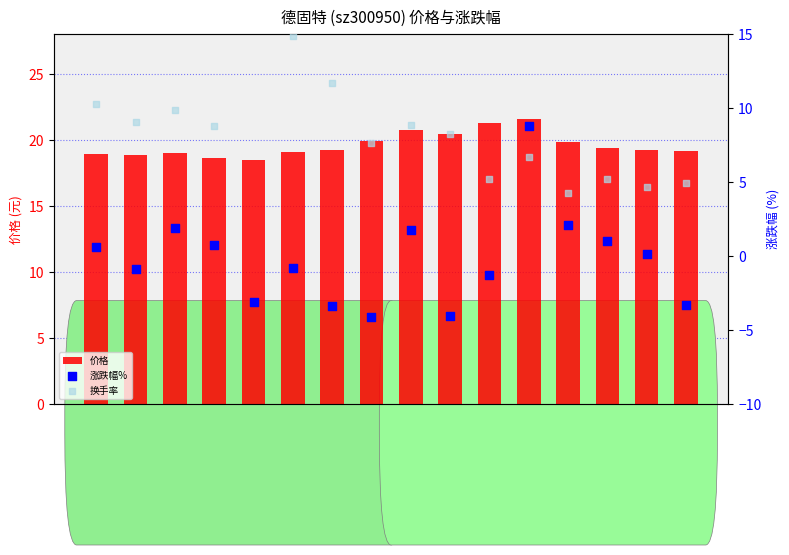

Which series contains the highest Y value?

换手率